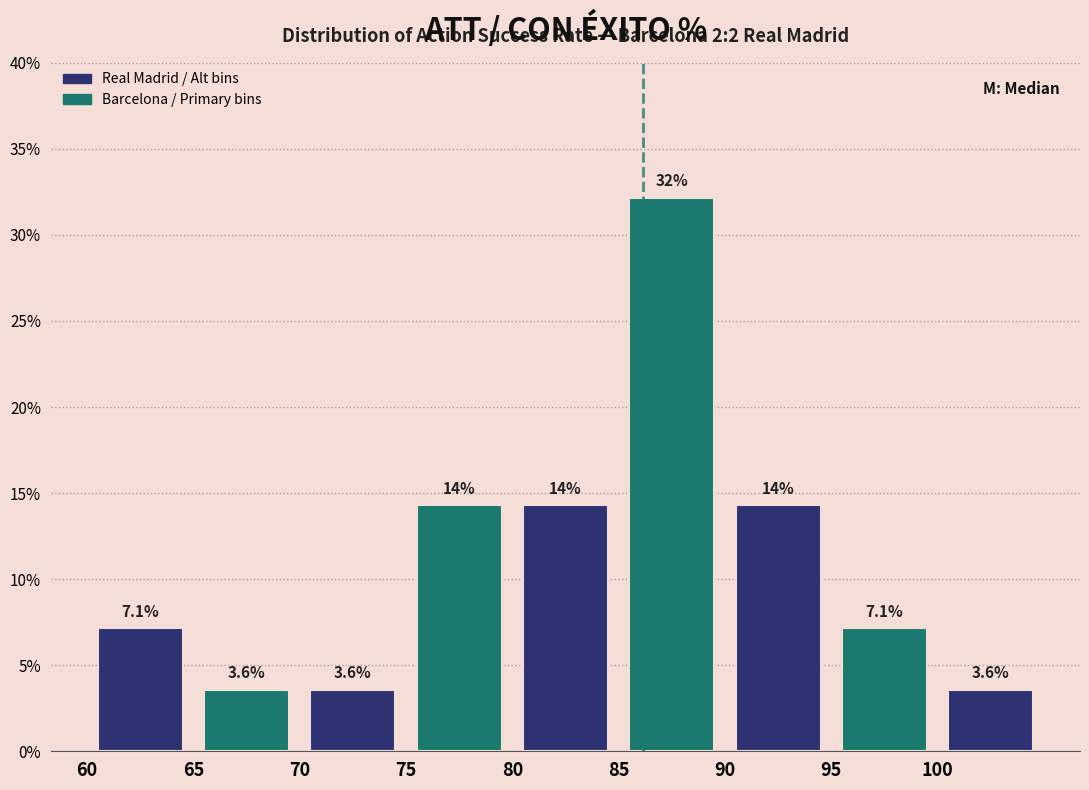

Which range on the x-axis has the tallest bar?

85 to 90